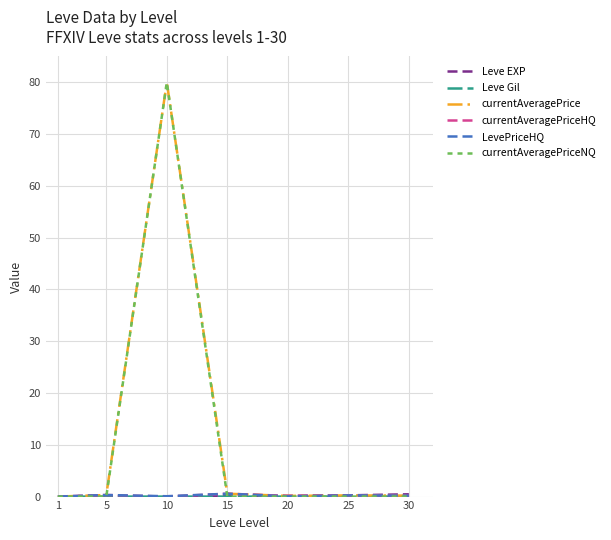

At which category does the chart reach its peak across all series?

10